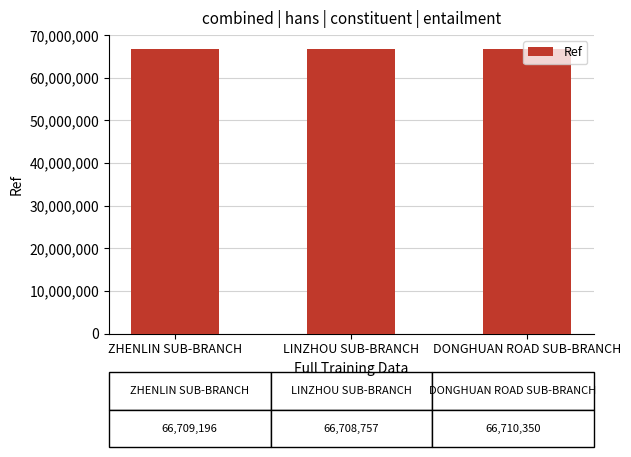

Where is the data nearest to the value 66709553?

ZHENLIN SUB-BRANCH